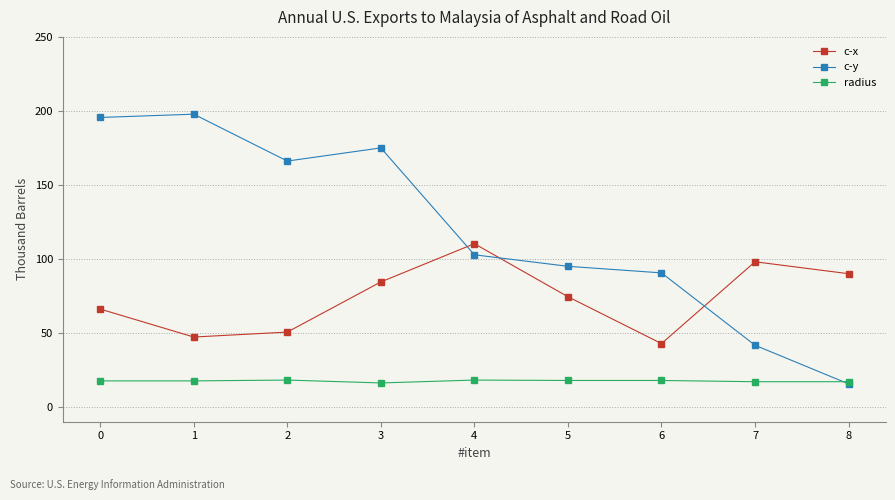

What is the minimum value for radius?

16.2